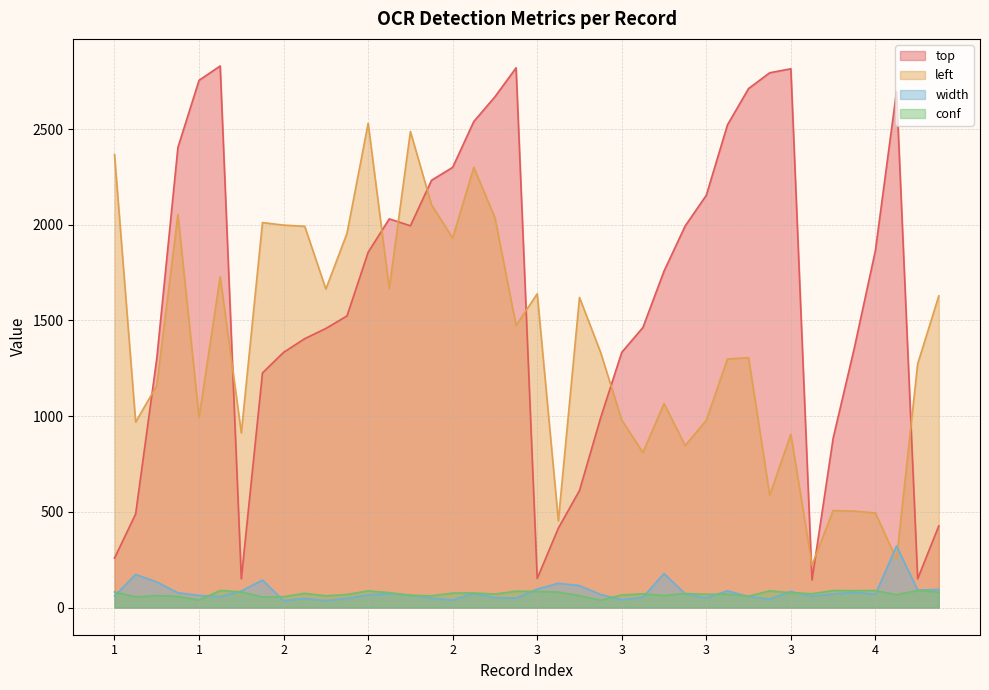

How many values in the top series exceed 1758?

19